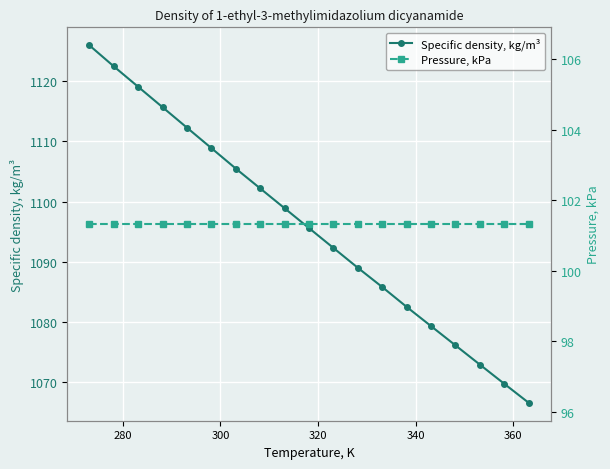

What is the highest value of the Pressure, kPa series?

101.3